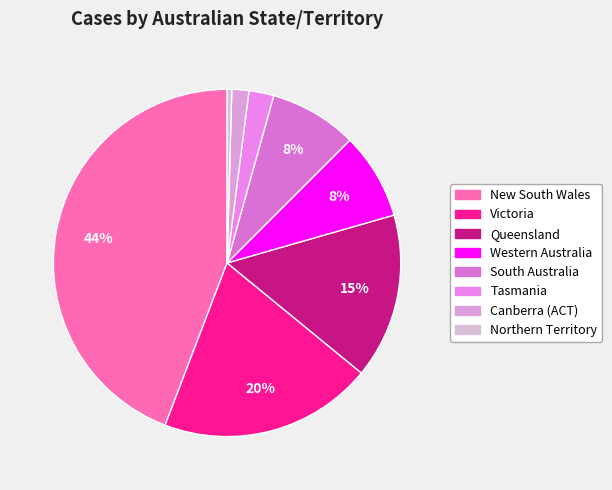

The Queensland slice represents 29% of the pie. True or false?

False